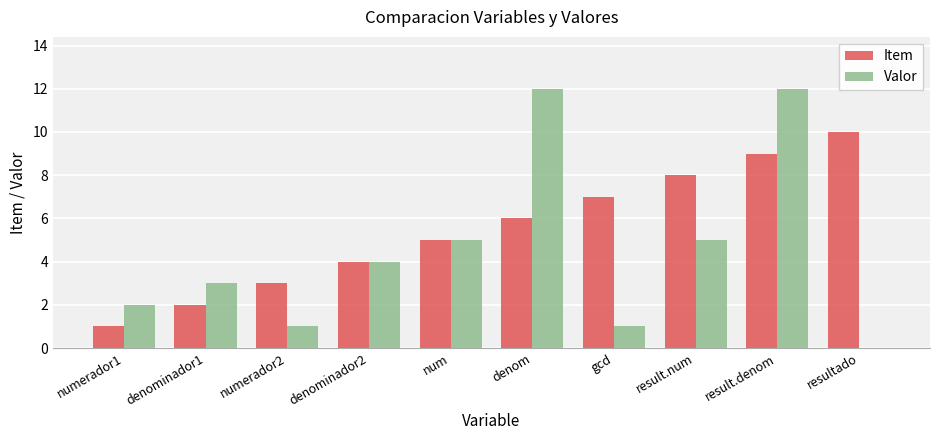

Between result.denom and resultado, which series saw the biggest shift?

Valor